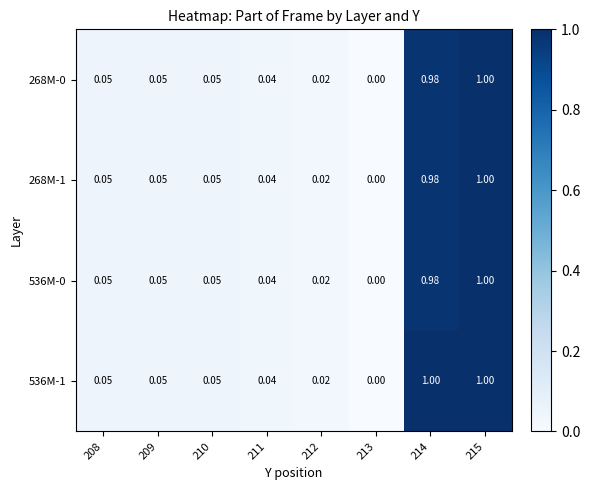

How many data points in 268M-0 are above 0?

7